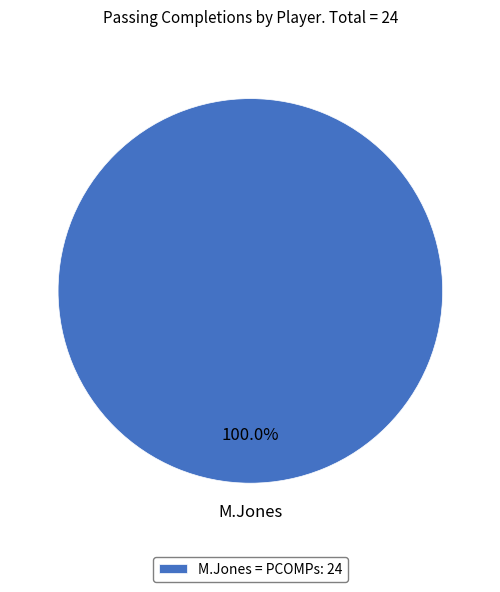

Rank the categories by value from lowest to highest.

M.Jones = PCOMPs: 24